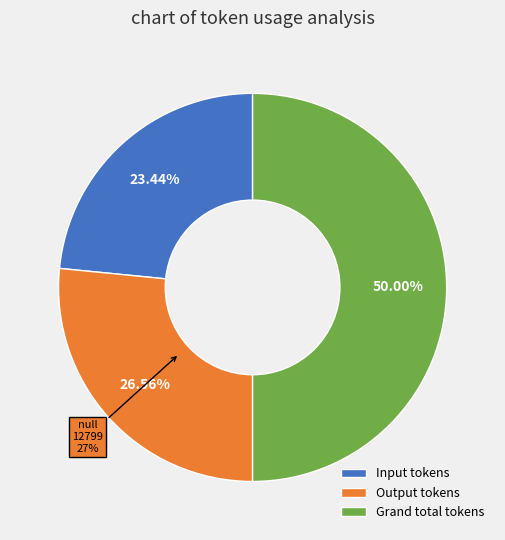

Does Grand total tokens account for over 50% of the chart?

No